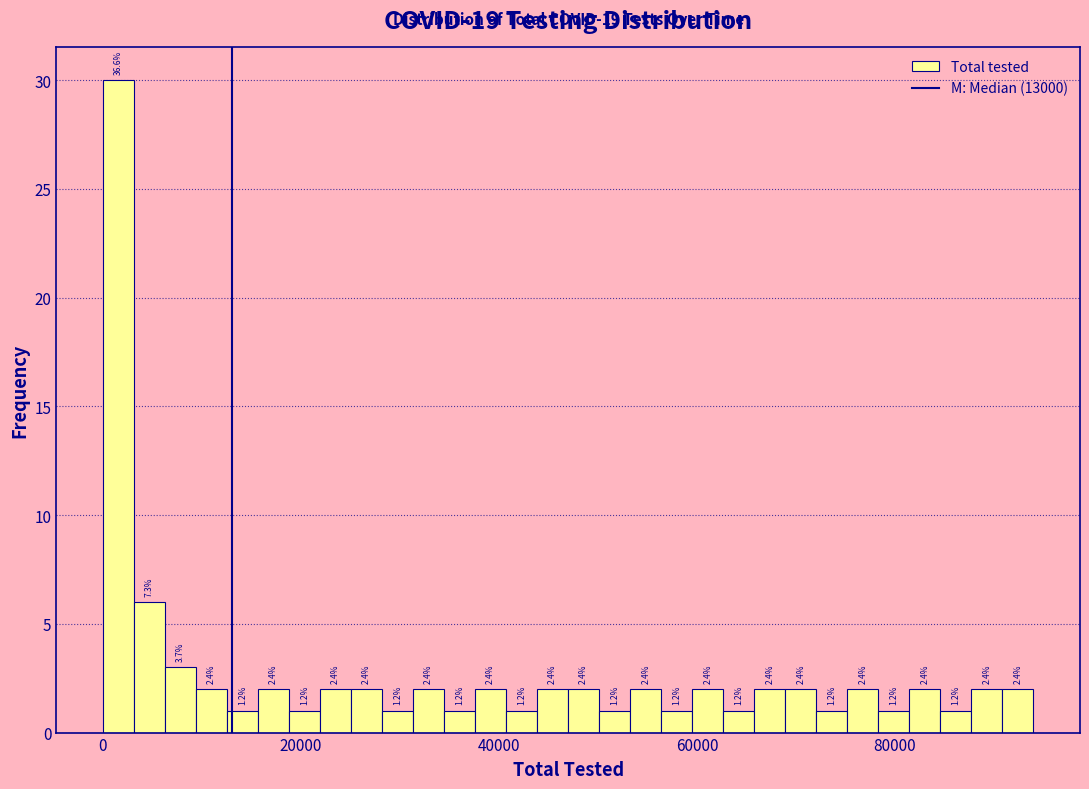

Read against the x-axis, roughly where is the centre of the tallest bar?

2000